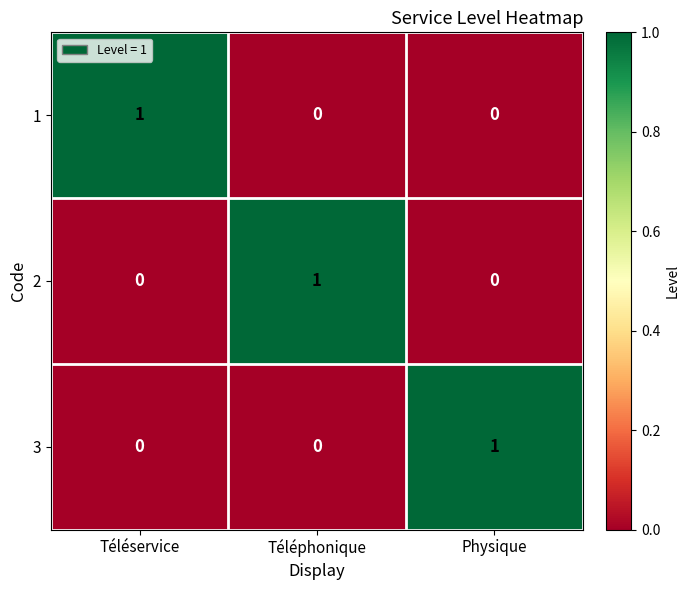

How many 2 values are between 0 and 1?

3